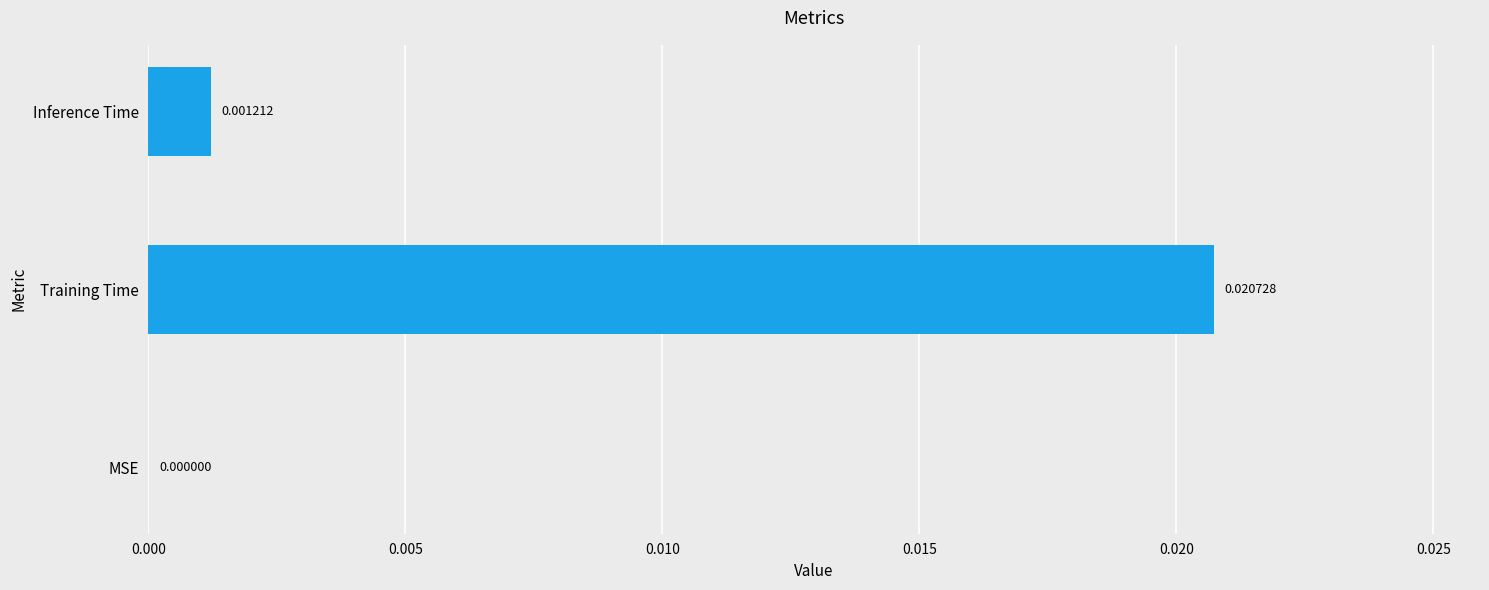

Which has a higher value, Inference Time or Training Time?

Training Time